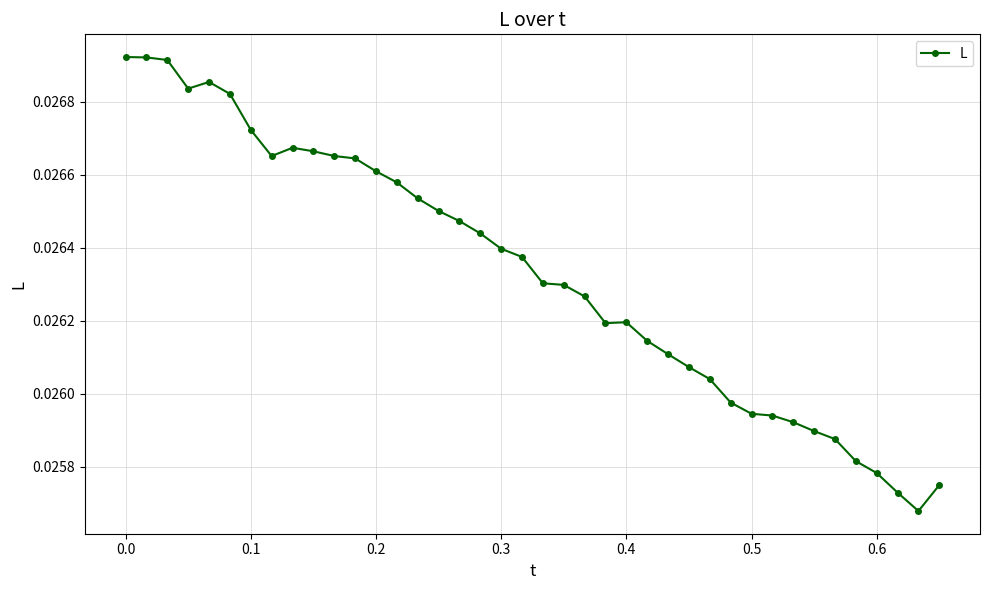

How many values are between 0 and 1?

40